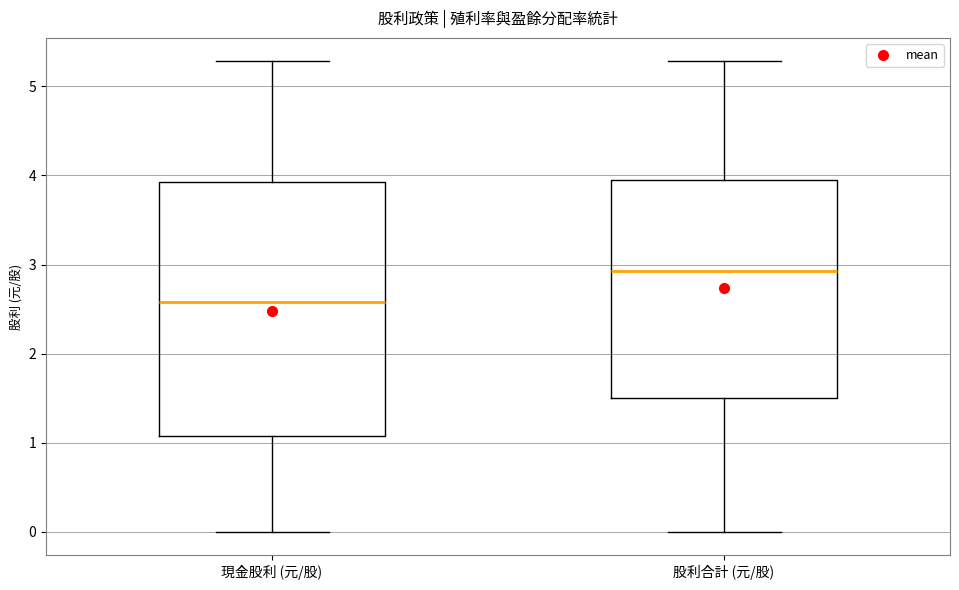

Where does the lower whisker of the box for 現金股利 (元/股) end on the y-axis? The values are not printed on the chart, so give them approximately, as read against the axis.

0.0